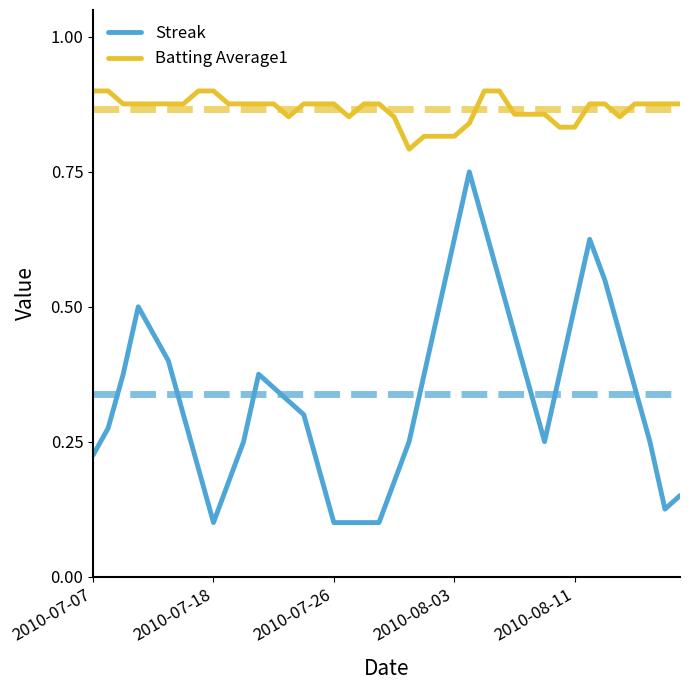

Which series has the largest total across all categories?

Batting Average1